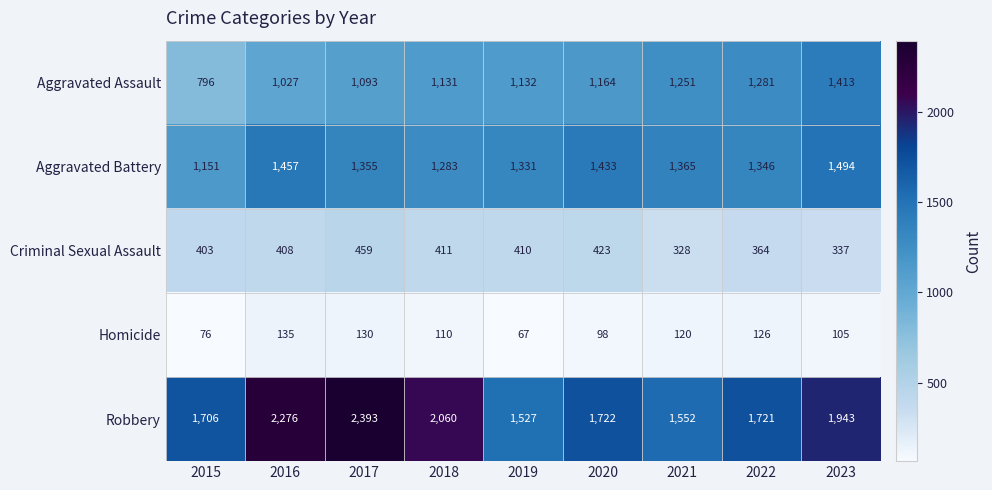

Rank the series by their maximum value, from highest to lowest.

Robbery, Aggravated Battery, Aggravated Assault, Criminal Sexual Assault, Homicide